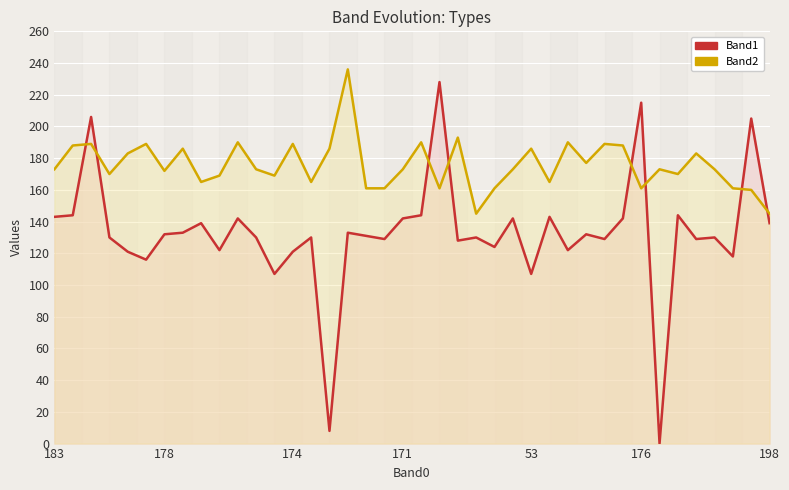

In Band2, how many points are lower than both neighbors (excluding endpoints)?

11